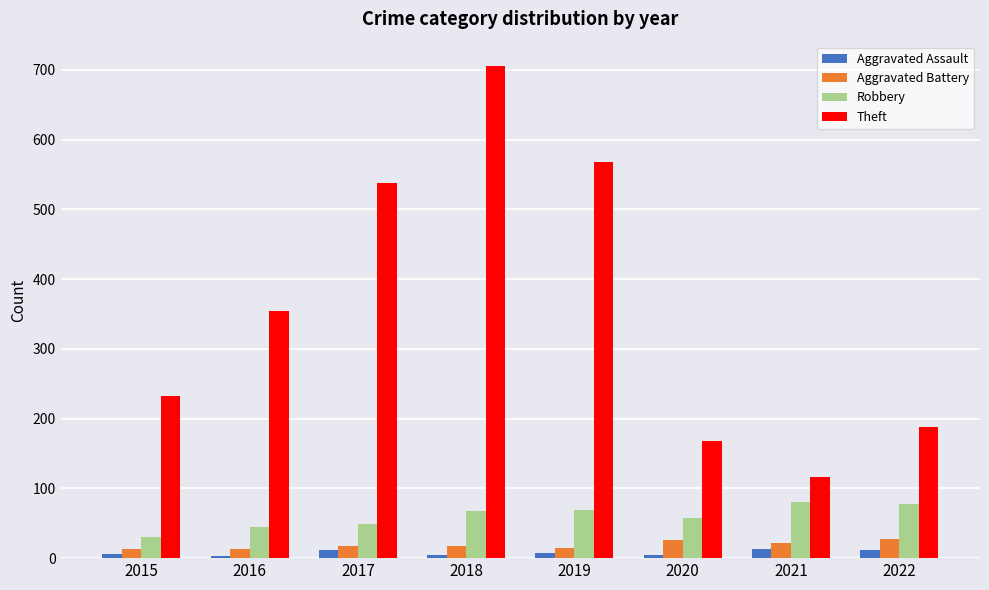

At which category does the chart reach its peak across all series?

2018